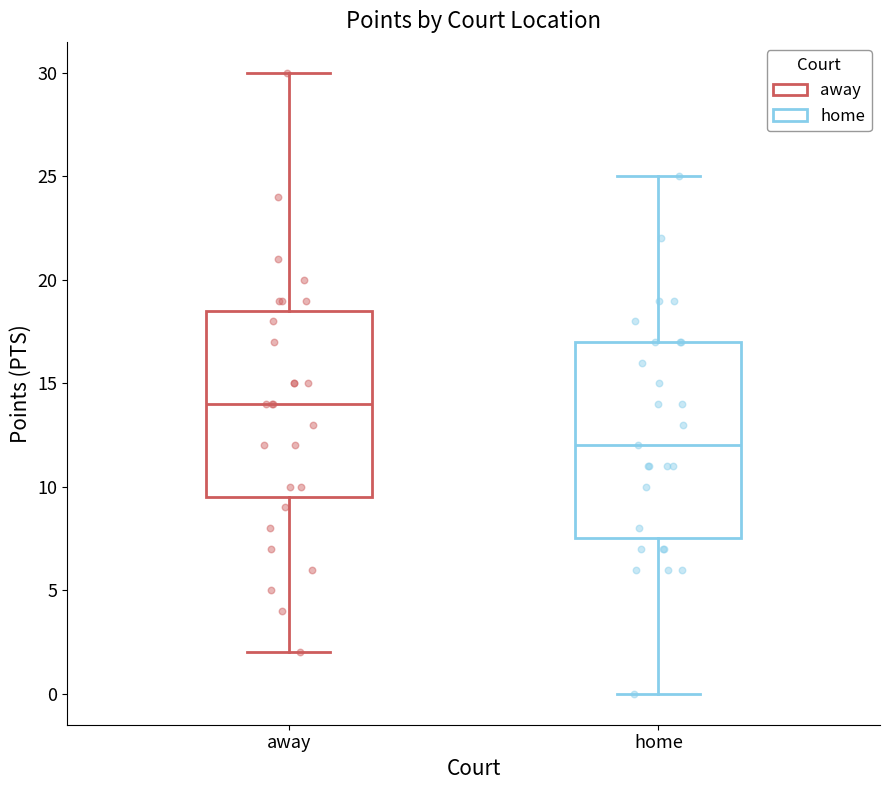

Which box's median line is the lowest?

home